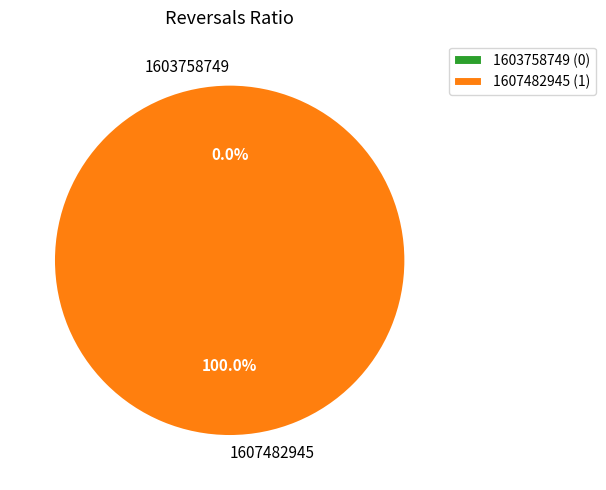

Do 1607482945 and 1603758749 together represent more than half of the pie?

Yes